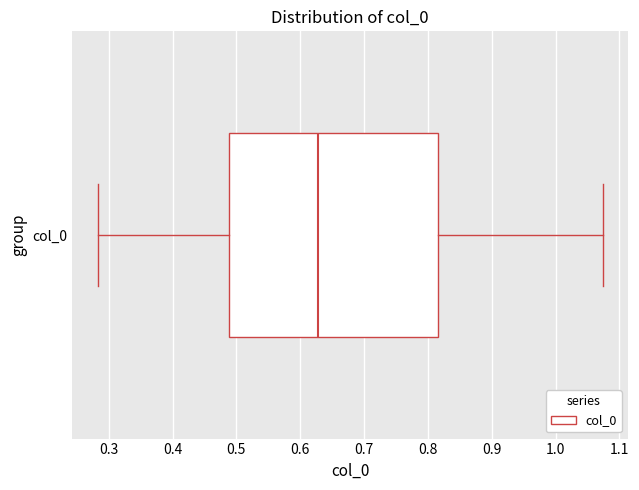

Transcribe this box plot: give where the median line is, the range the box spans, and where the two whiskers end, as read against the x-axis. The values are not printed on the chart, so give them approximately, as read against the axis.

median 0.63, box 0.49 to 0.82, whiskers 0.28 to 1.07